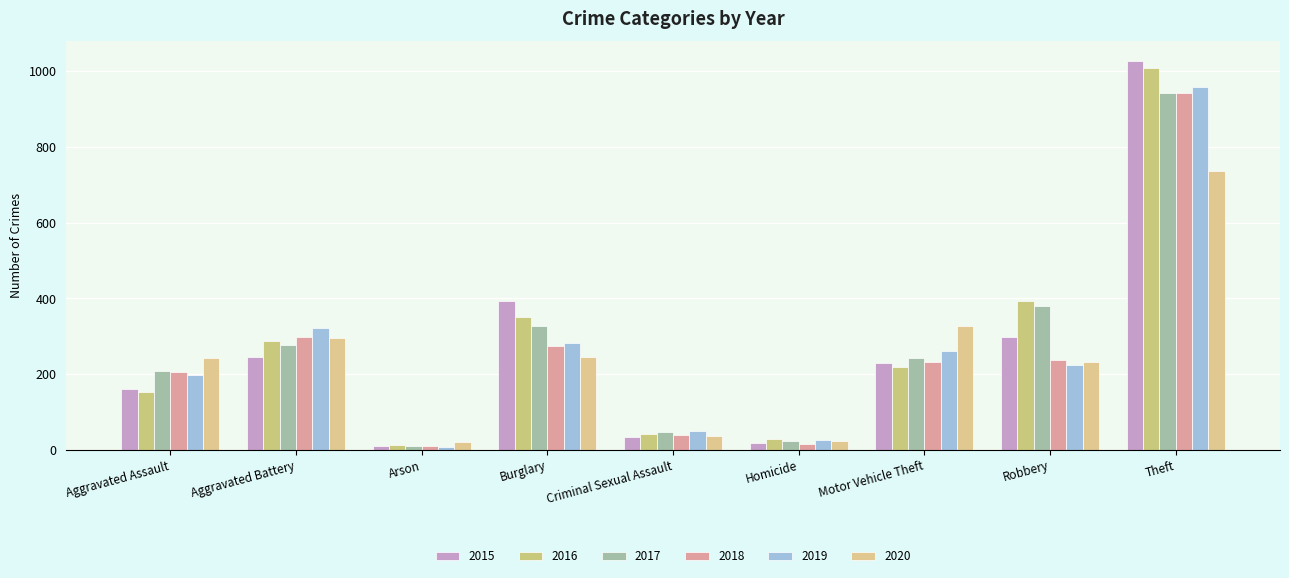

The 2018 series shows 410 at Motor Vehicle Theft. True or false?

False